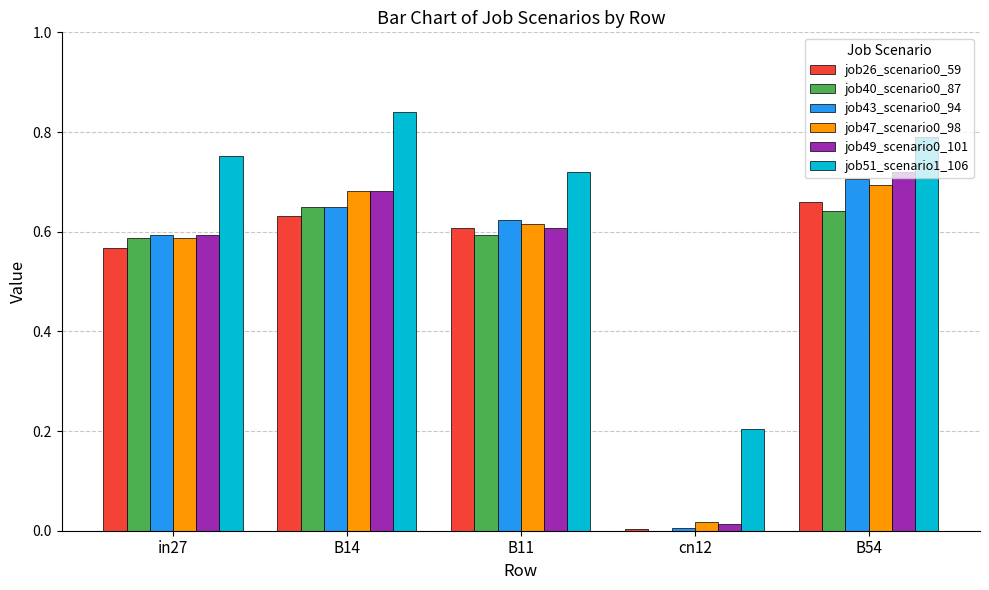

The value of job40_scenario0_87 at in27 is 0.6. True or false?

True